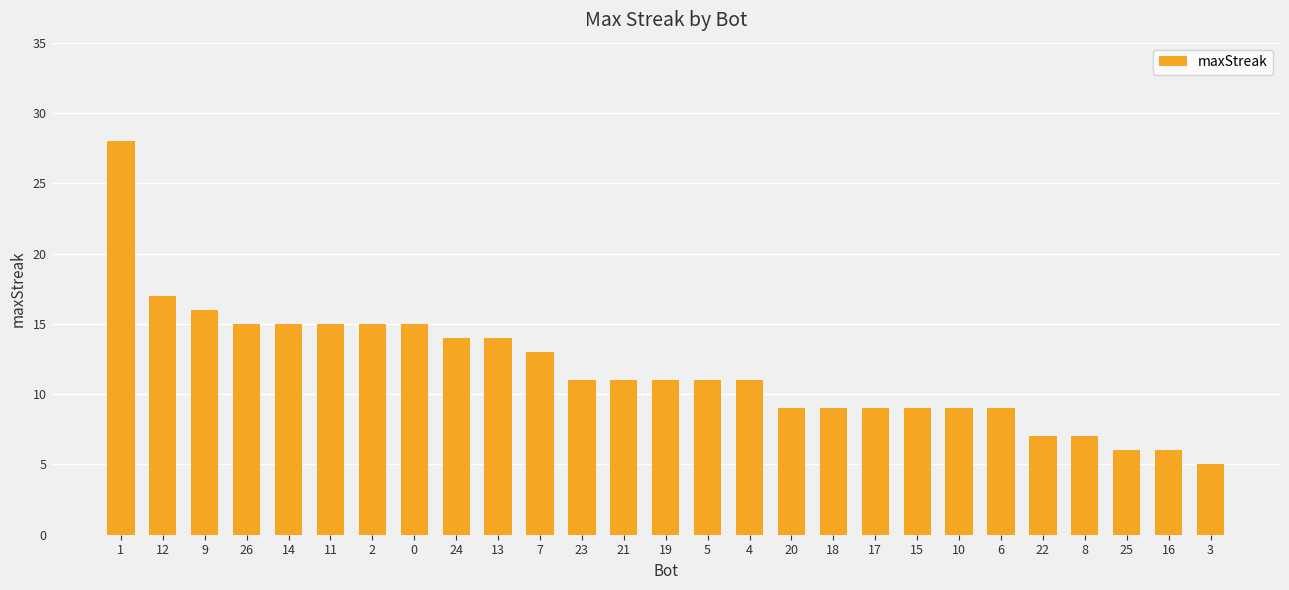

What is the sum of all values?

317